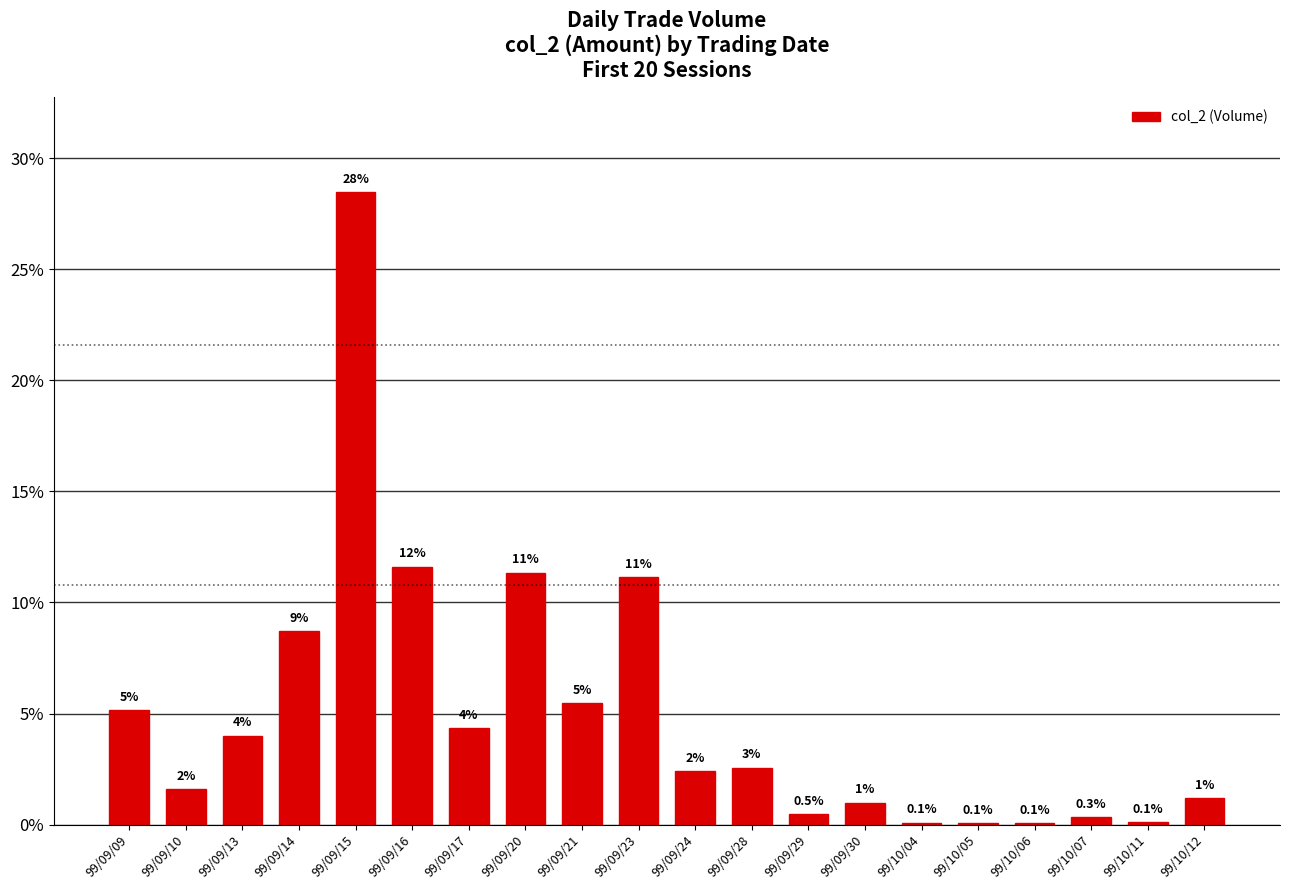

What is the change in value from 99/09/23 to 99/10/11?

-11.0